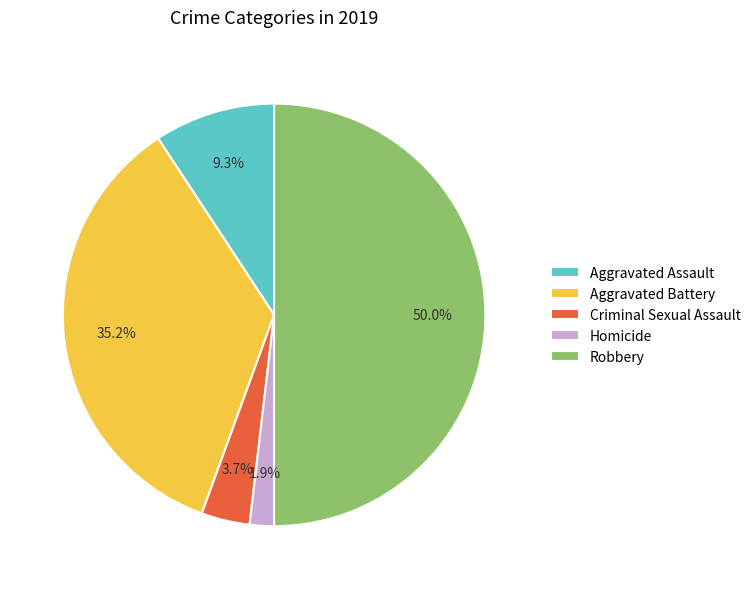

The Homicide slice represents 2% of the pie. True or false?

True